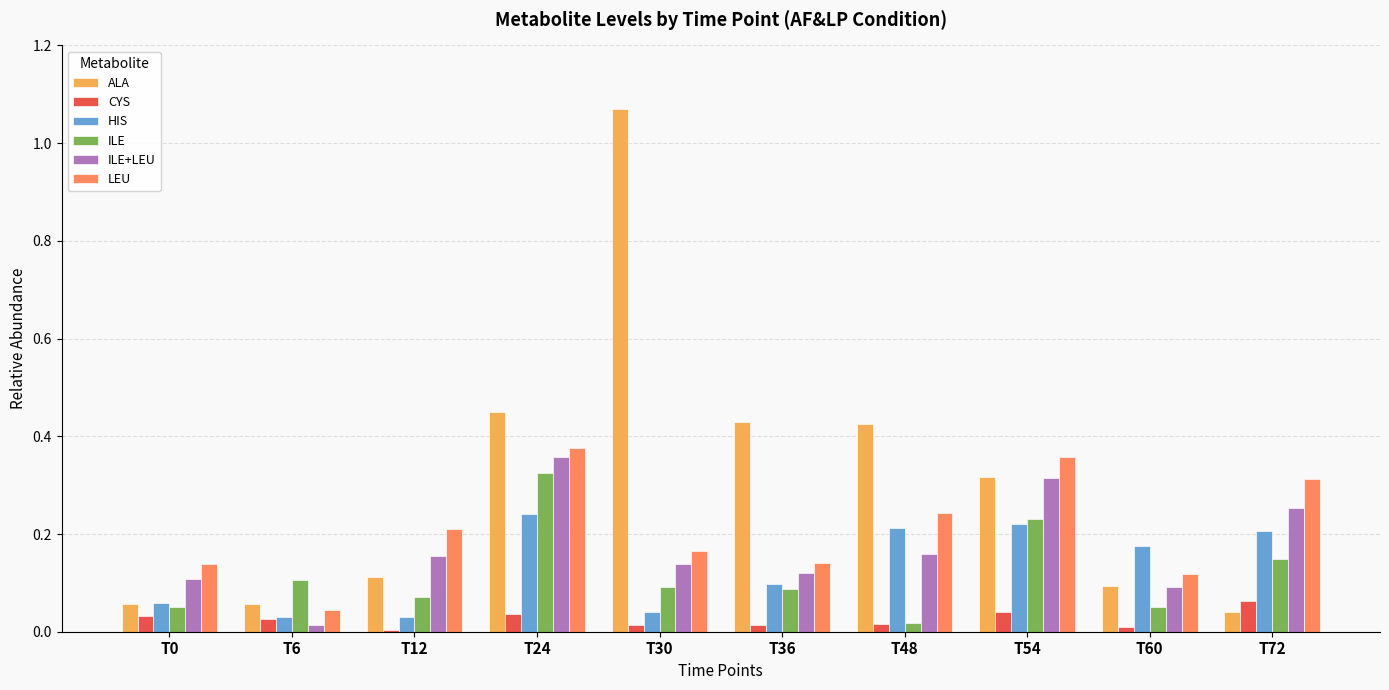

The ILE series shows 0.1 at T54. True or false?

False